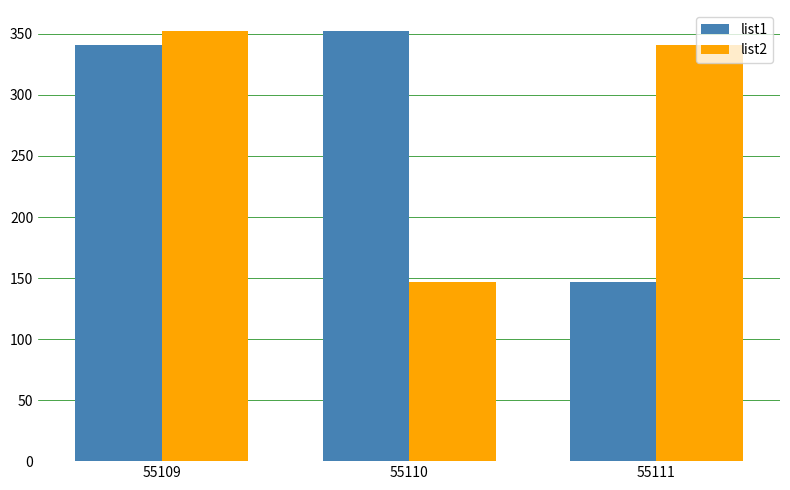

What value does the list1 series have at 55111, to the nearest 50?

150